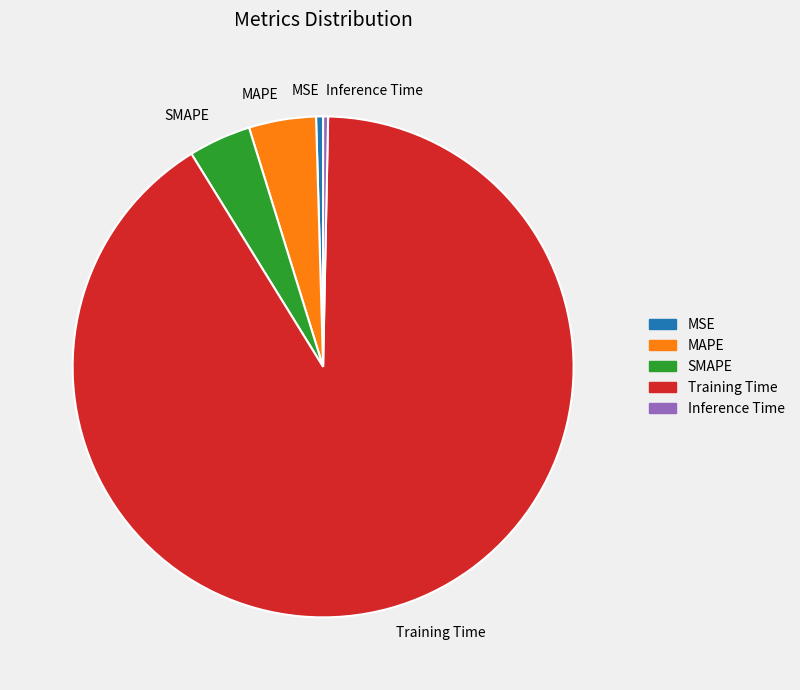

Combined, do Training Time and MSE account for over 50%?

Yes